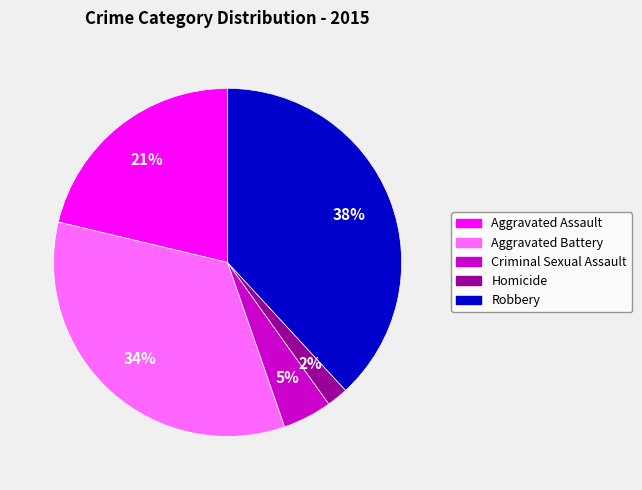

What percentage is the Robbery slice, to the nearest percent?

38%